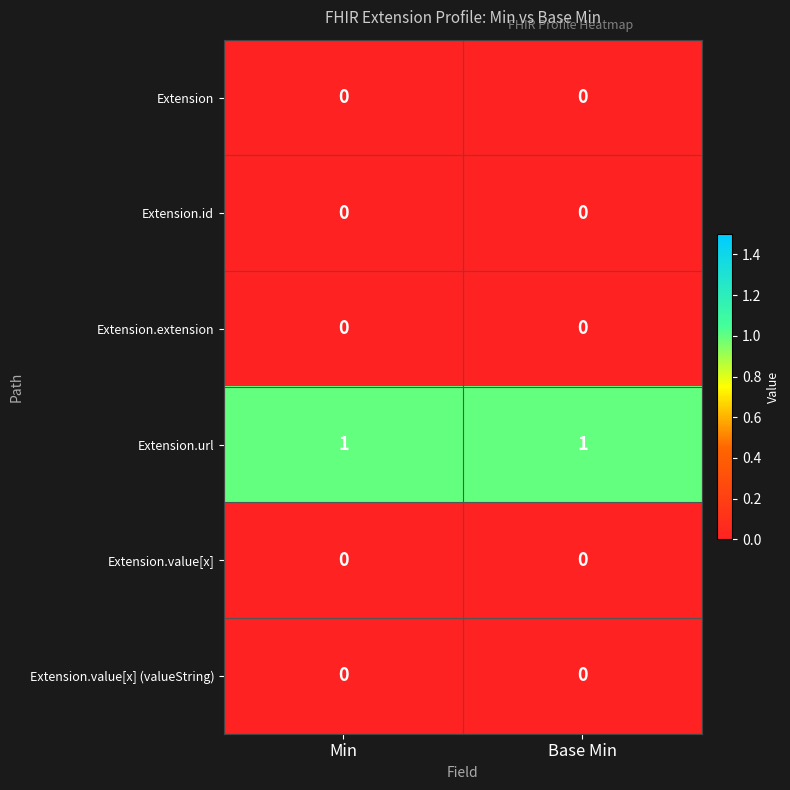

Which series has the largest total across all categories?

Extension.url